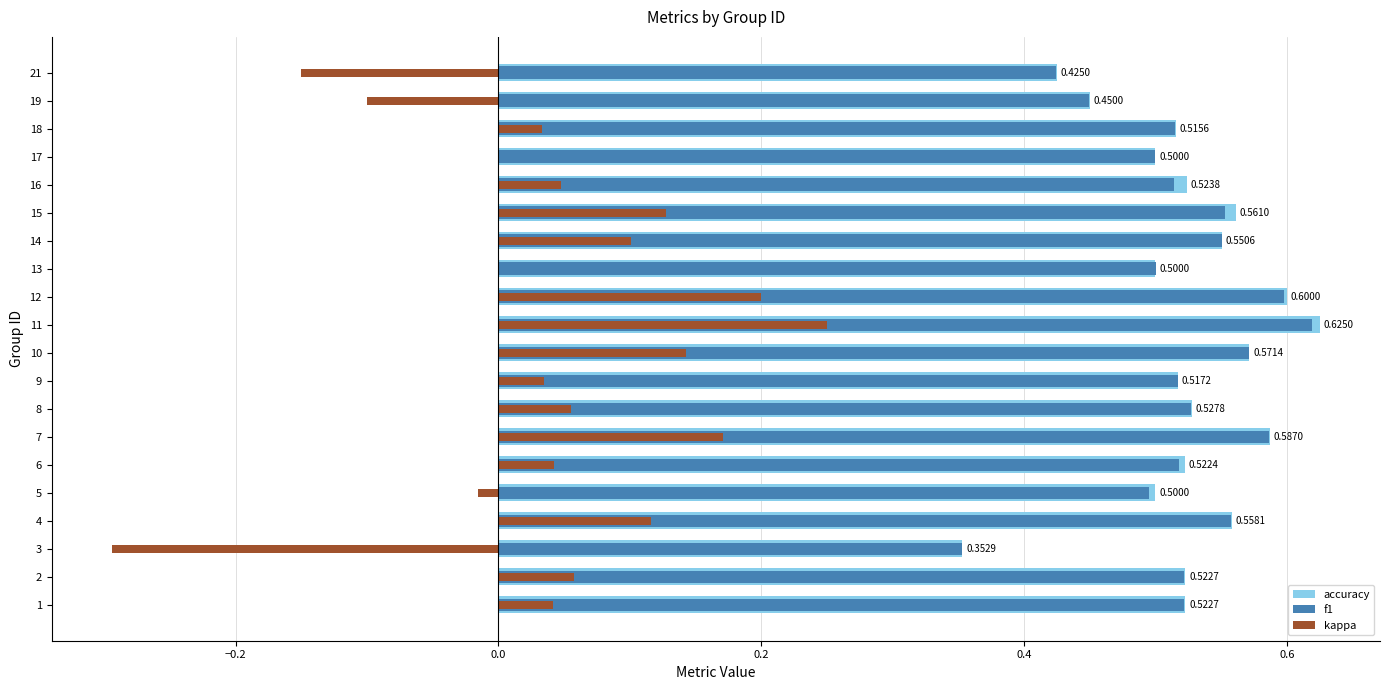

What is the label of the 13th bar from the right?

7